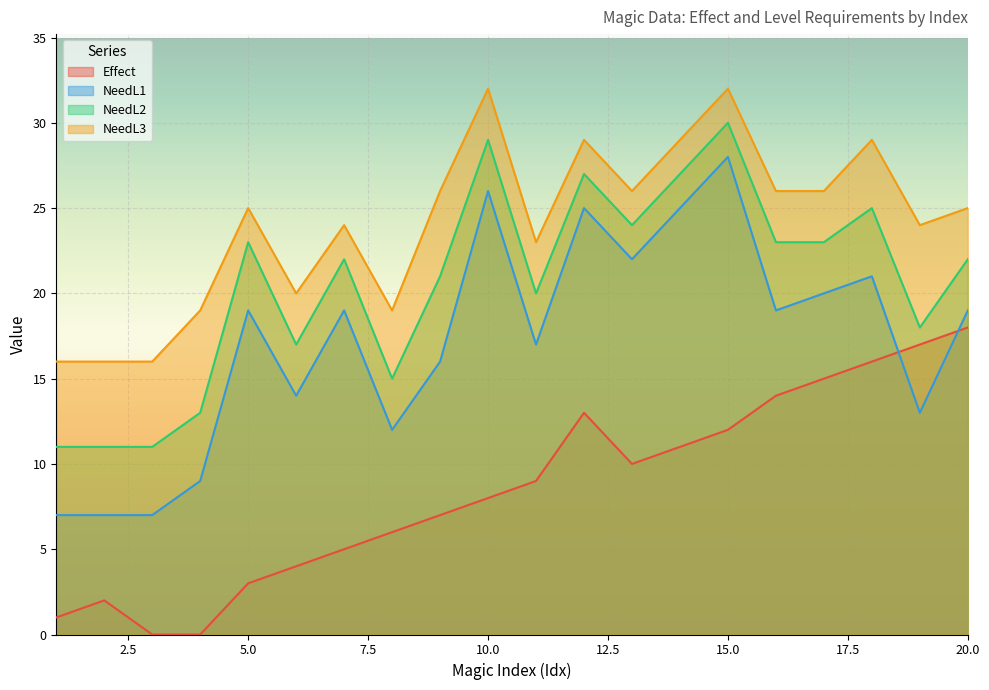

Is it true that NeedL1 equals 8 at 6?

False